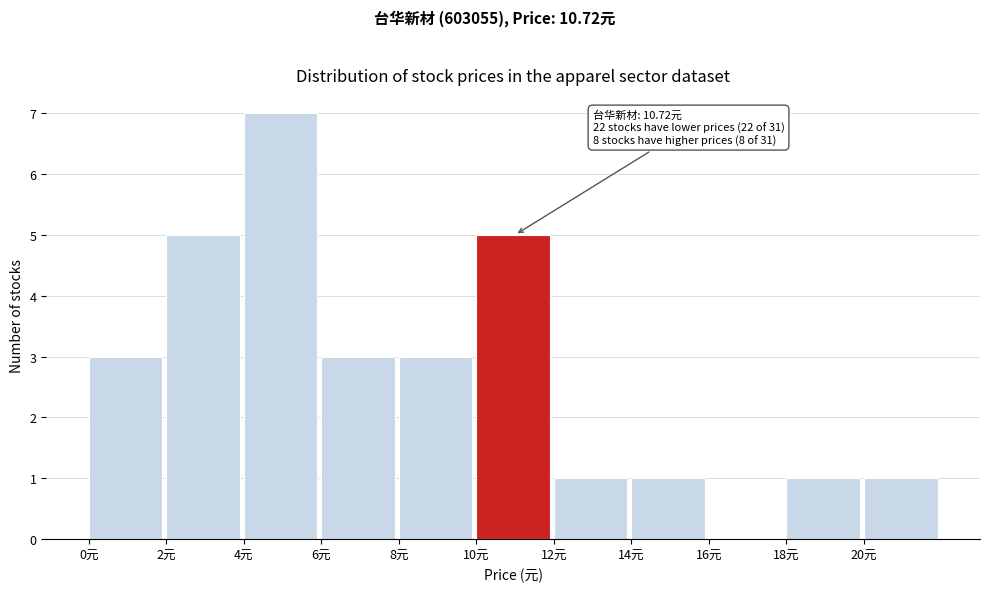

Over which range of the x-axis is the bar tallest?

4 to 6